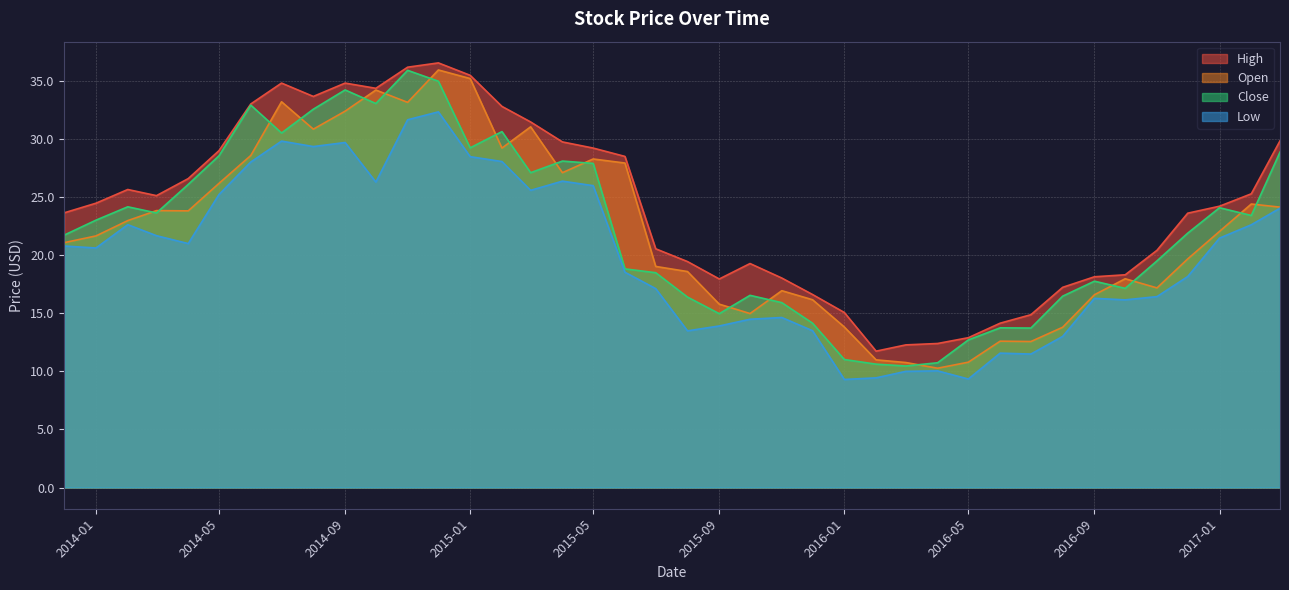

What is the difference between the maximum and minimum values in the Low series?

23.1